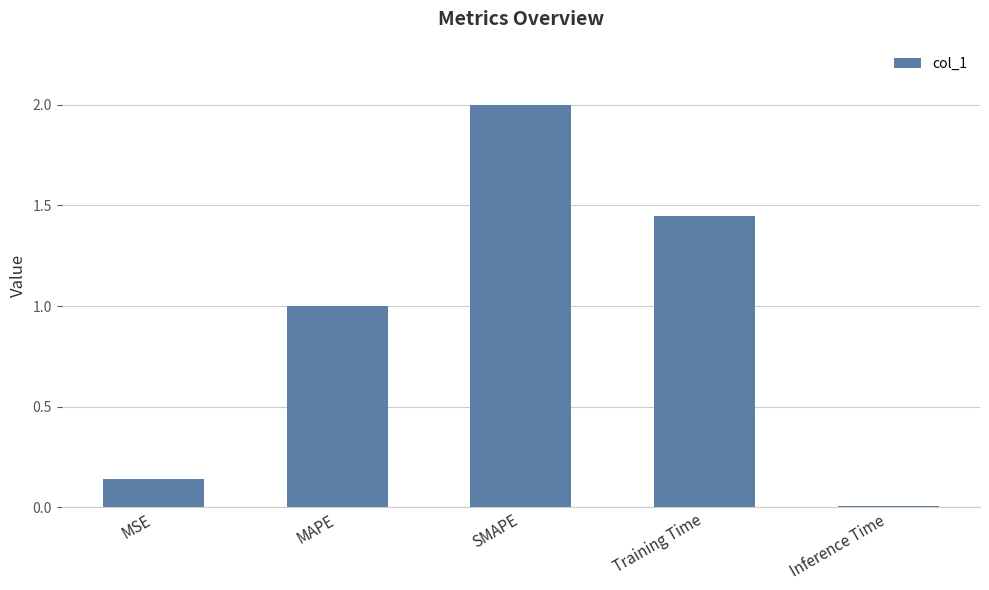

What is the difference between the maximum and minimum values?

2.0